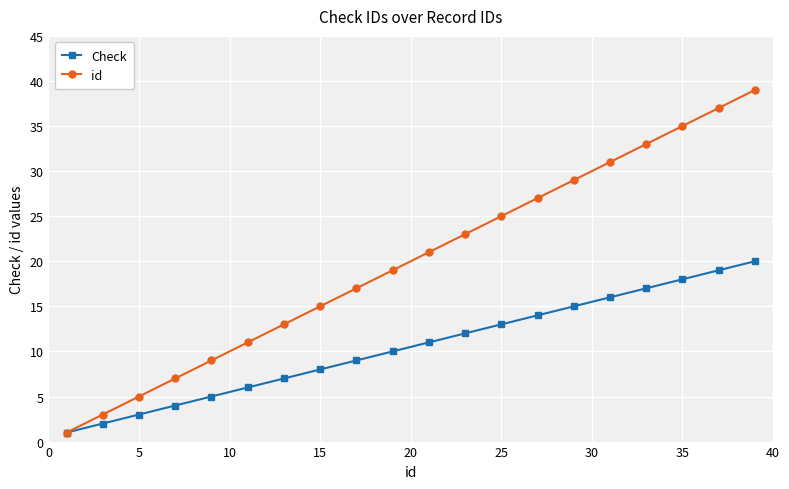

What is the highest value of the Check series?

20